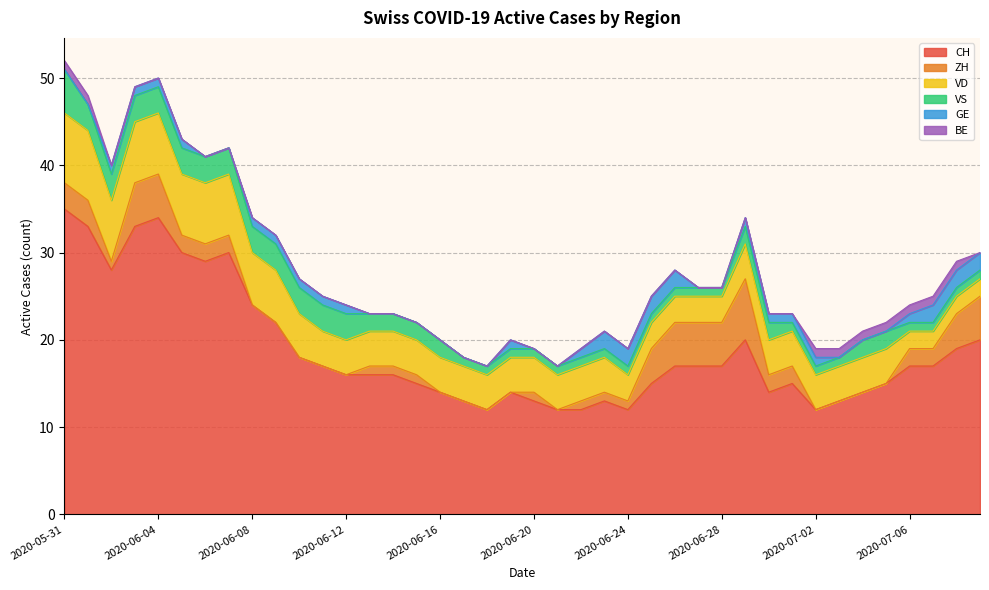

Where is GE nearest to the value 1?

2020-06-02